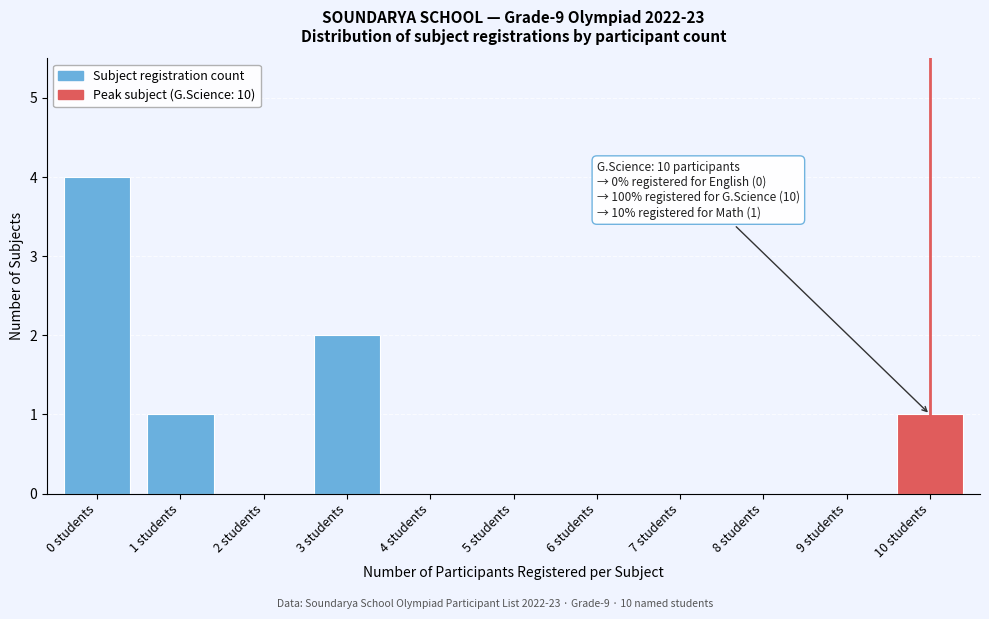

What is the sum of all values?

8